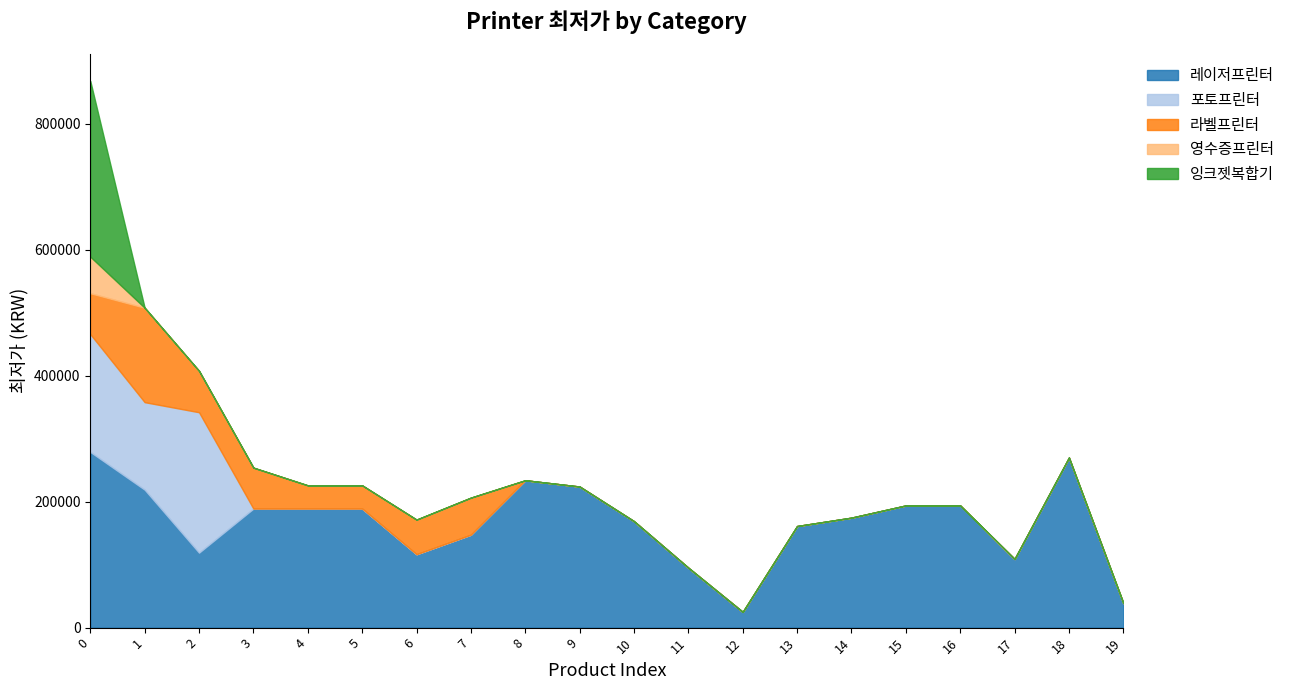

Rank the series at 18 from highest to lowest value.

레이저프린터, 포토프린터, 라벨프린터, 영수증프린터, 잉크젯복합기